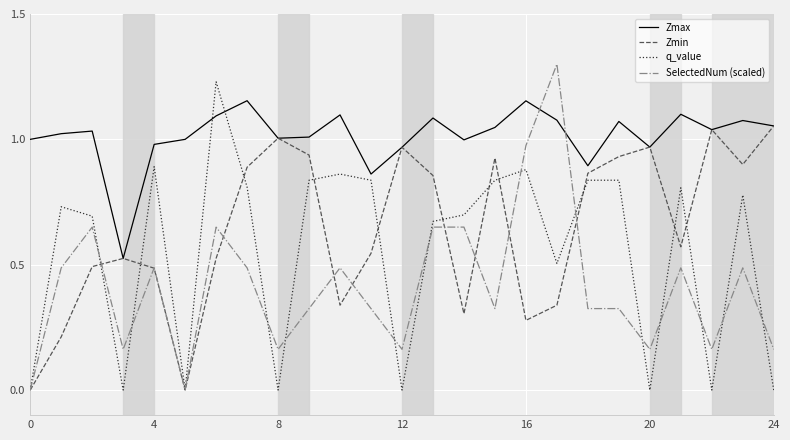

How many lines are shown in the chart?

4